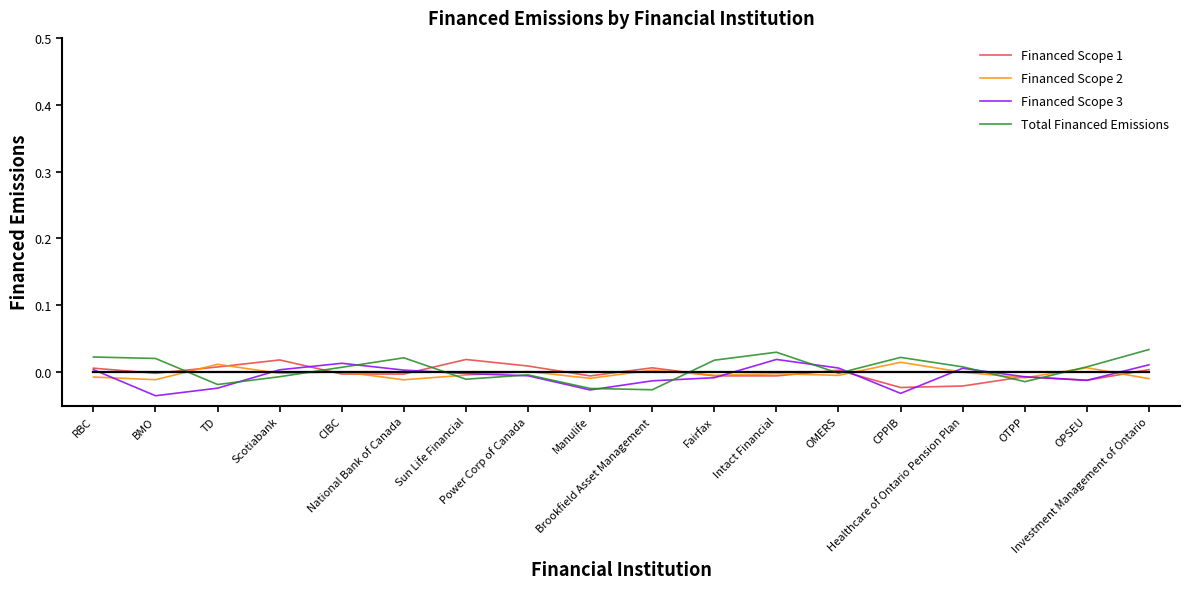

Is this an area chart (filled region under the line)?

No